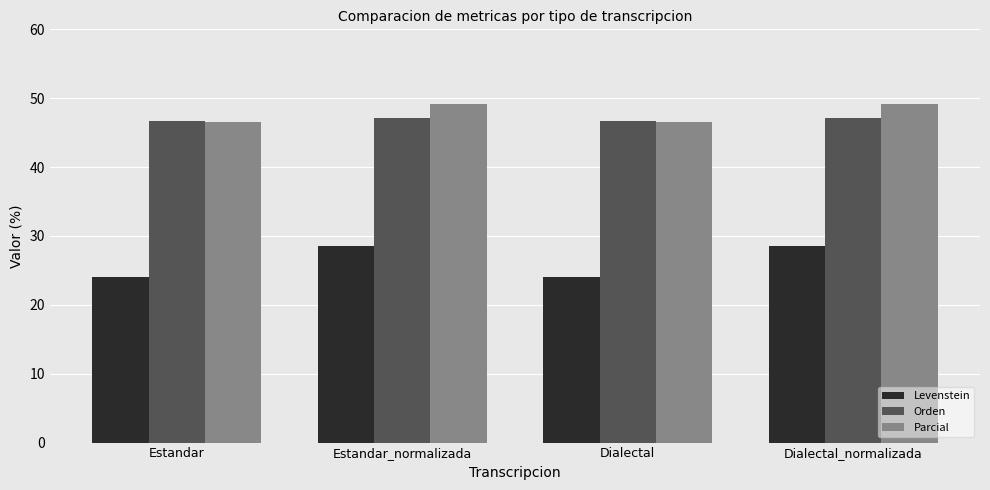

How many bars are there in each group?

3